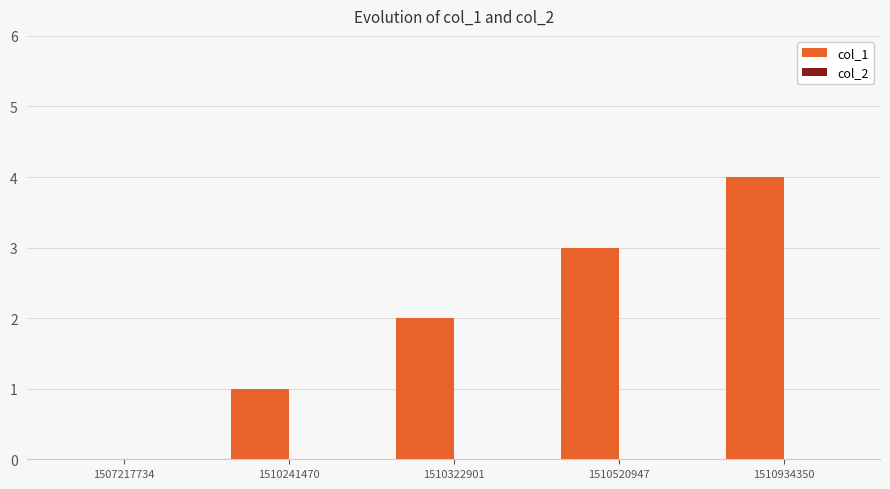

True or false: the data shows 0 at 1507217734.

True